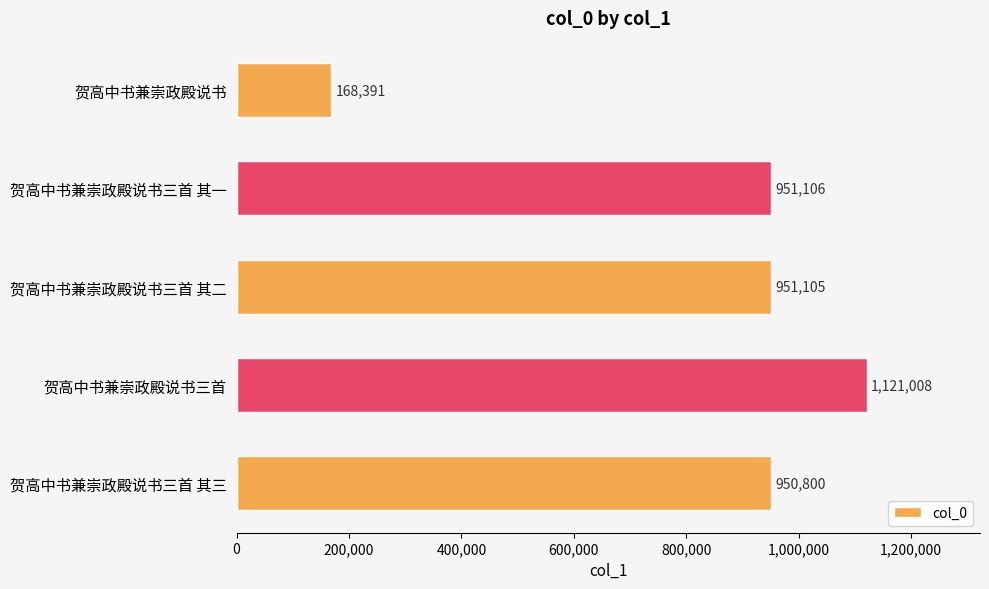

Rank the categories by value from highest to lowest.

贺高中书兼崇政殿说书三首, 贺高中书兼崇政殿说书三首 其一, 贺高中书兼崇政殿说书三首 其二, 贺高中书兼崇政殿说书三首 其三, 贺高中书兼崇政殿说书